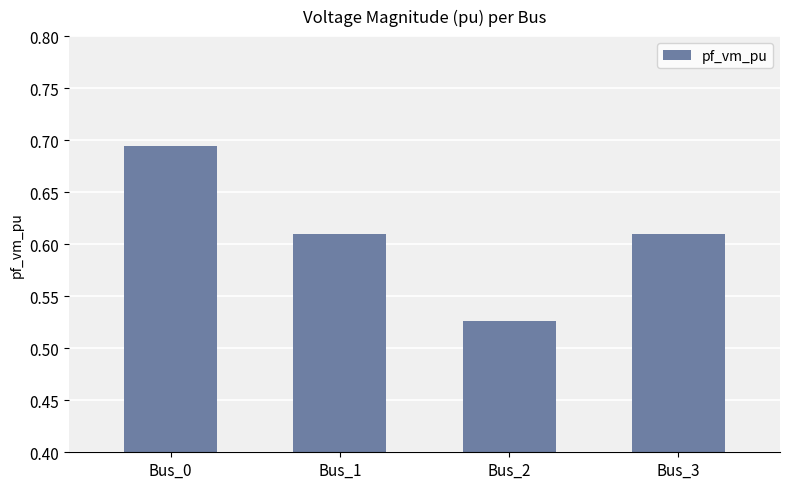

The value at Bus_0 is 1.0. True or false?

False